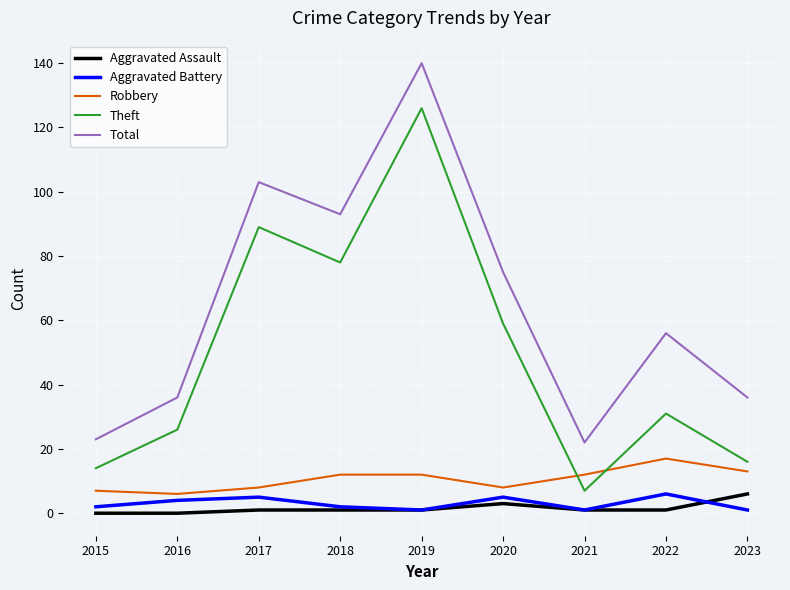

Reading left to right, extract all data points from this chart.

Aggravated Assault: 2015=0	2016=0	2017=1	2018=1	2019=1	2020=3	2021=1	2022=1	2023=6
Aggravated Battery: 2015=2	2016=4	2017=5	2018=2	2019=1	2020=5	2021=1	2022=6	2023=1
Robbery: 2015=7	2016=6	2017=8	2018=12	2019=12	2020=8	2021=12	2022=17	2023=13
Theft: 2015=14	2016=26	2017=89	2018=78	2019=126	2020=59	2021=7	2022=31	2023=16
Total: 2015=23	2016=36	2017=103	2018=93	2019=140	2020=75	2021=22	2022=56	2023=36